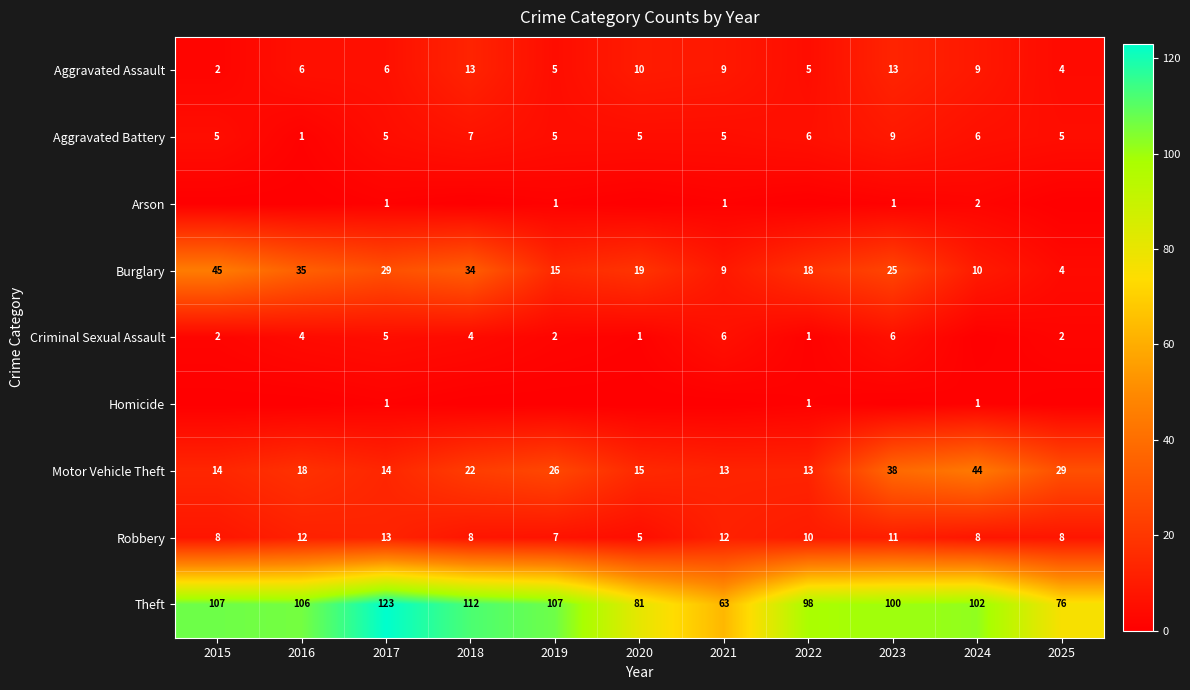

What is the sum of all Aggravated Assault values?

82